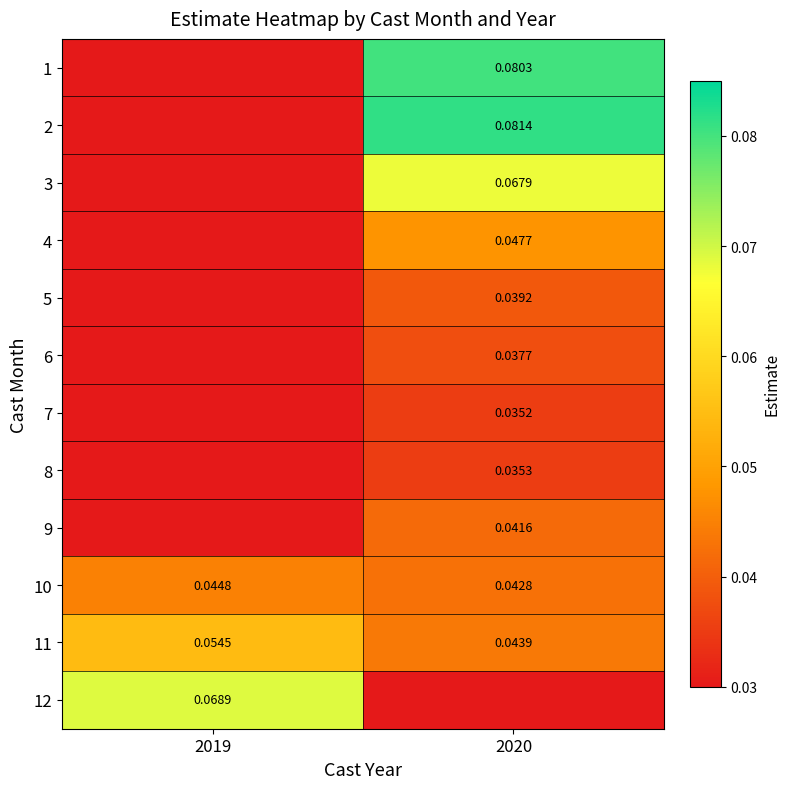

At which label is 10 closest to 0?

2020